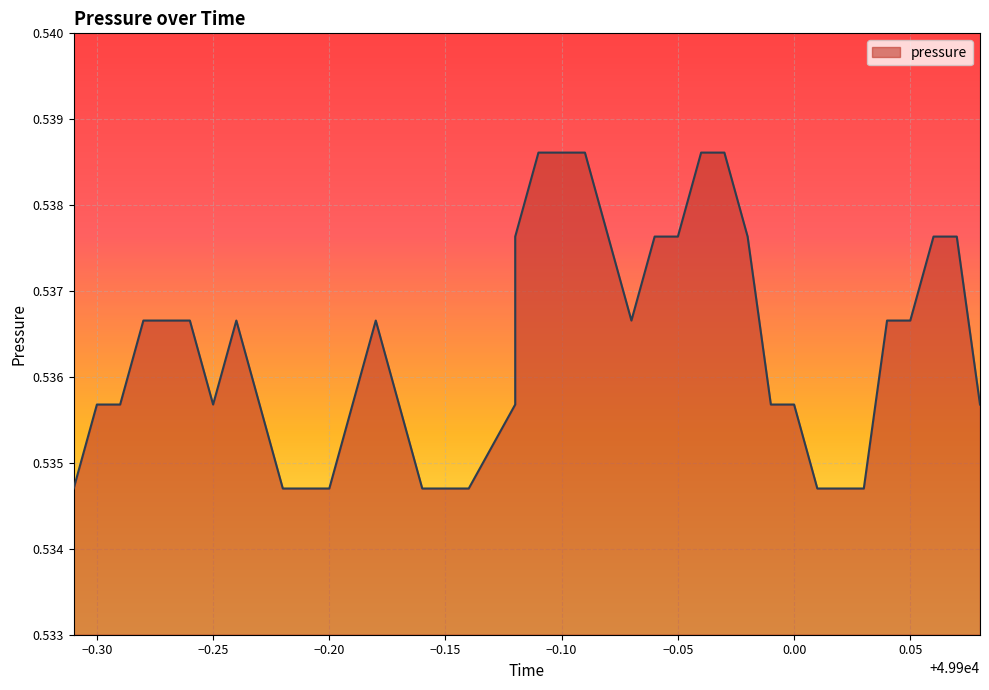

What is the sum of all values?

21.5